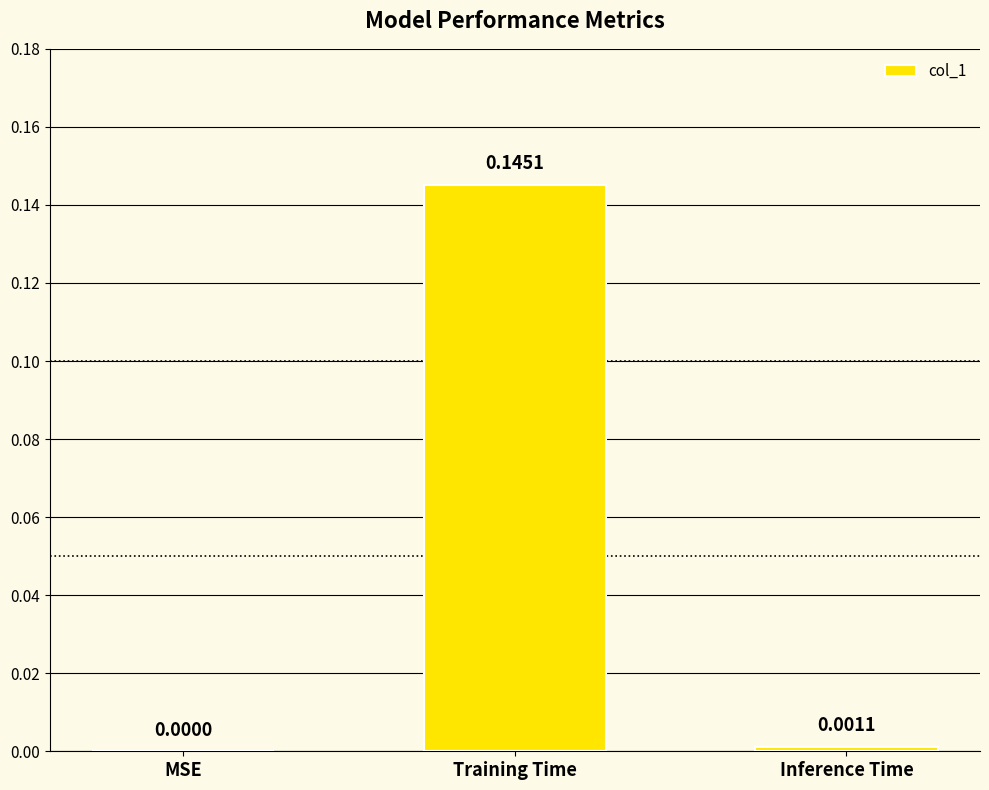

Which label corresponds to the largest value in the chart?

Training Time